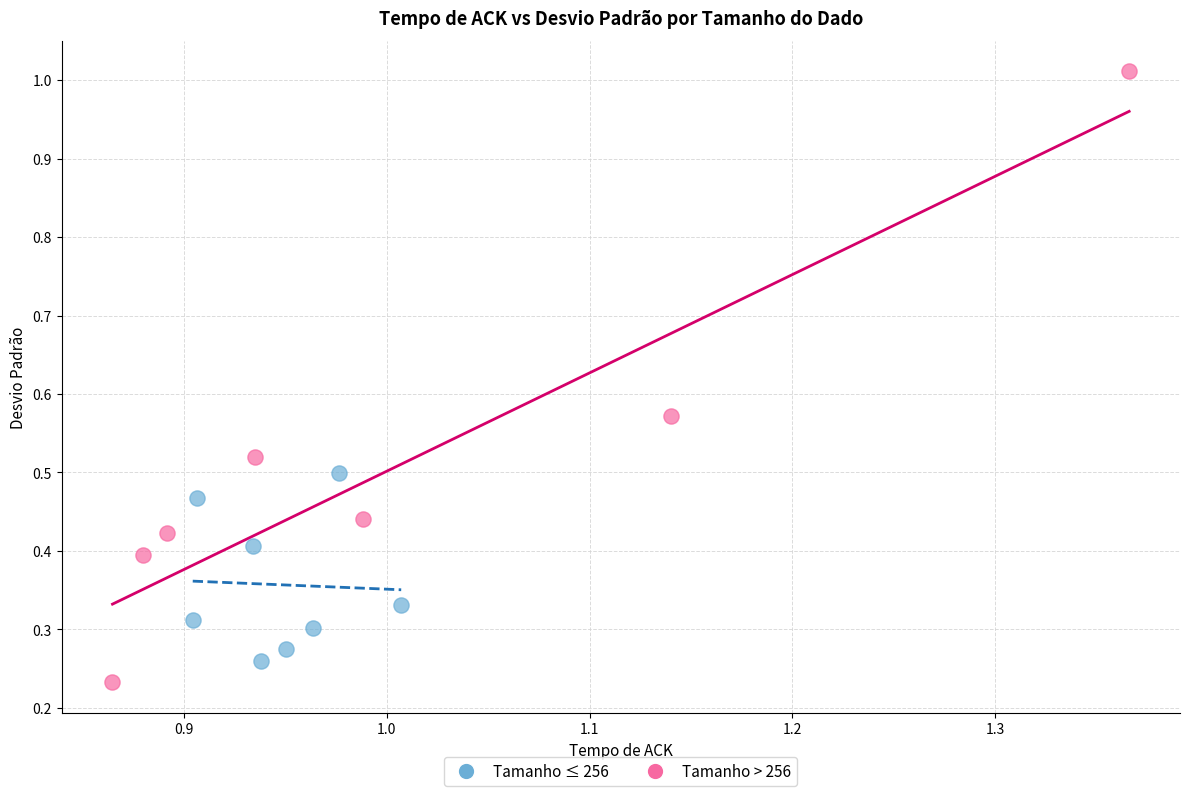

Which series has the widest spread of Y values?

Tamanho > 256